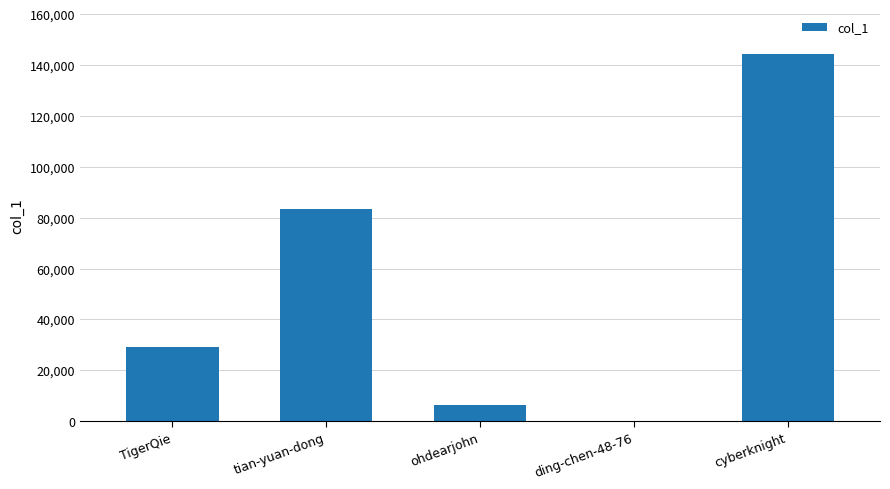

How many series are shown in this chart?

1